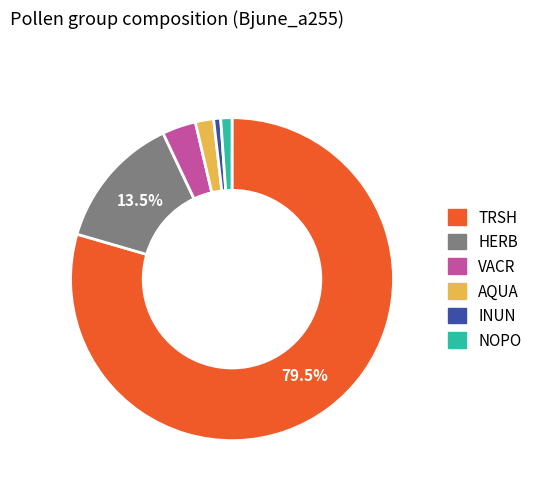

Which has a higher value, AQUA or HERB?

HERB